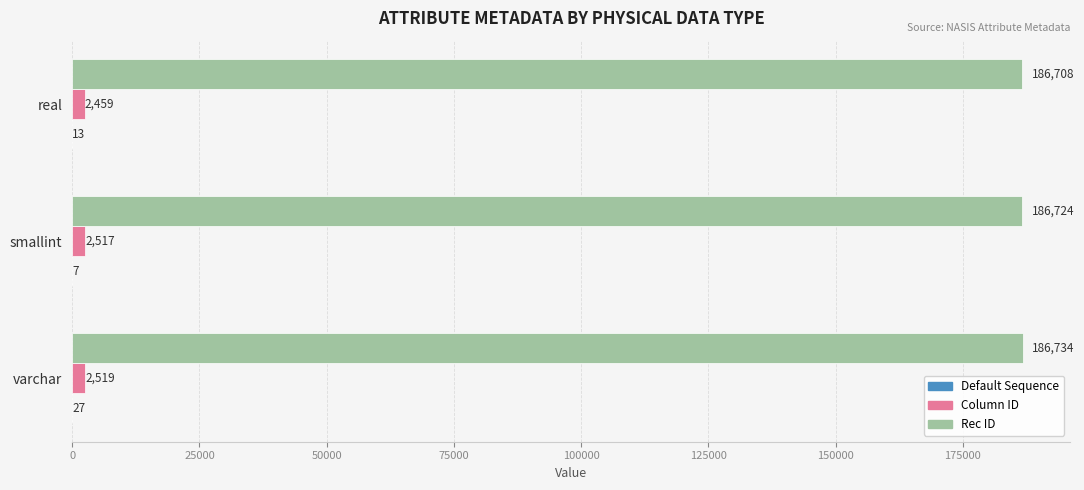

What is the sum of the Column ID values at varchar and real?

4978